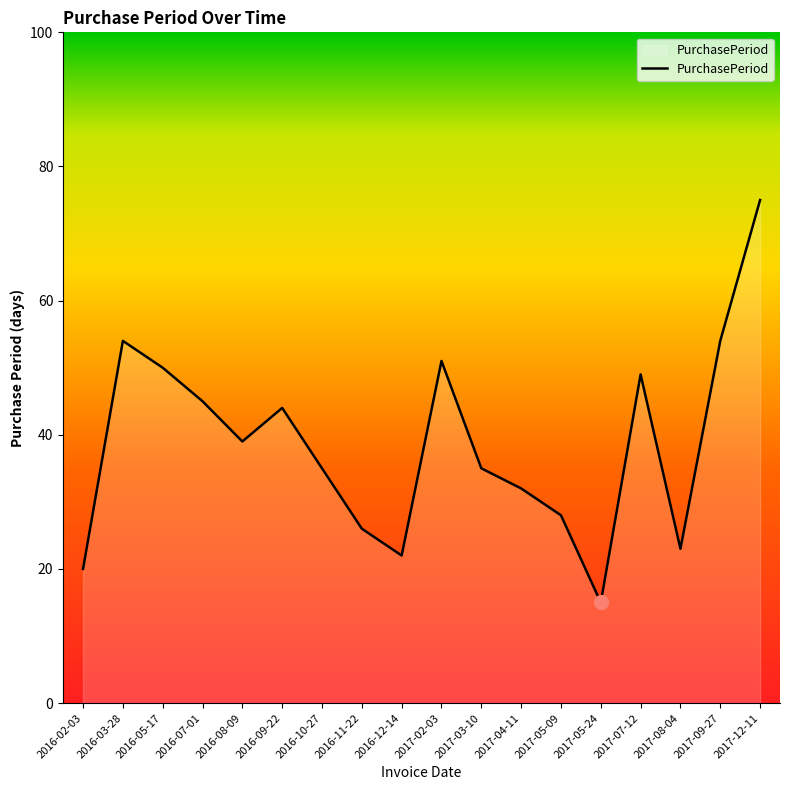

True or false: the data shows 35 at 2016-10-27.

True